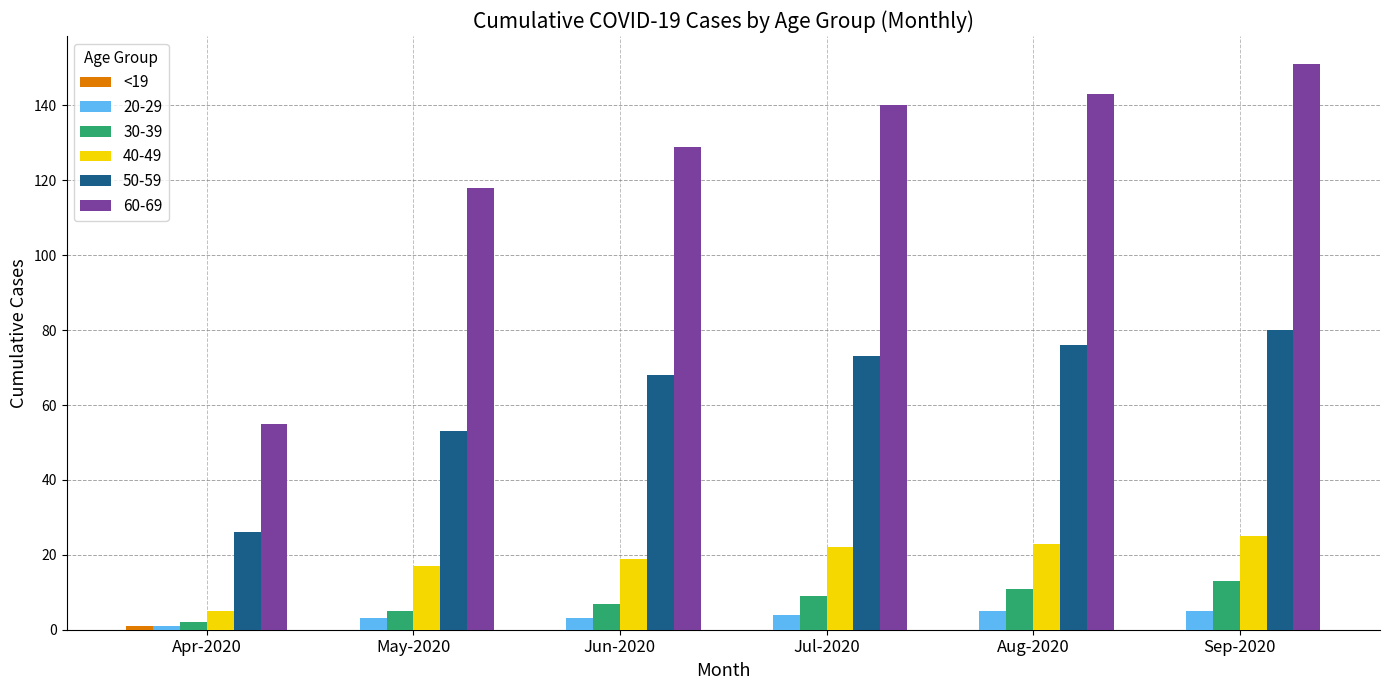

How many series are shown in this chart?

6